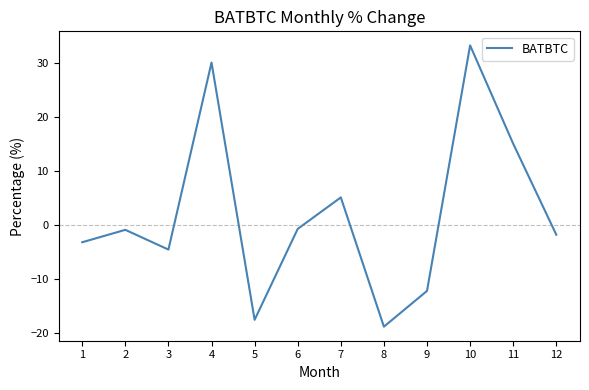

At which label is the value closest to 7?

7